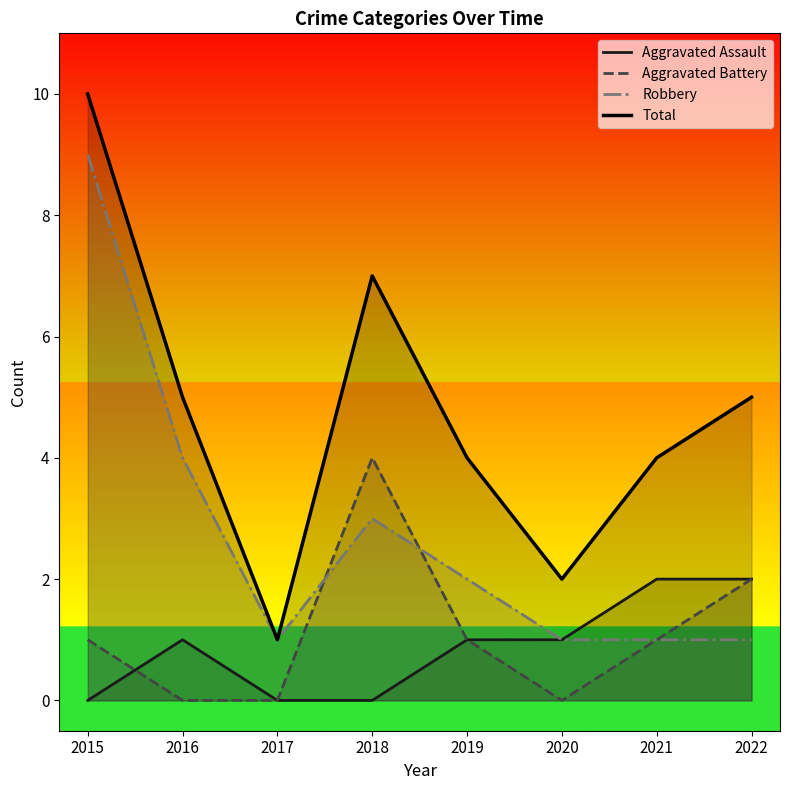

Which series ends up on top after the final intersection of Aggravated Battery and Aggravated Assault?

Aggravated Assault